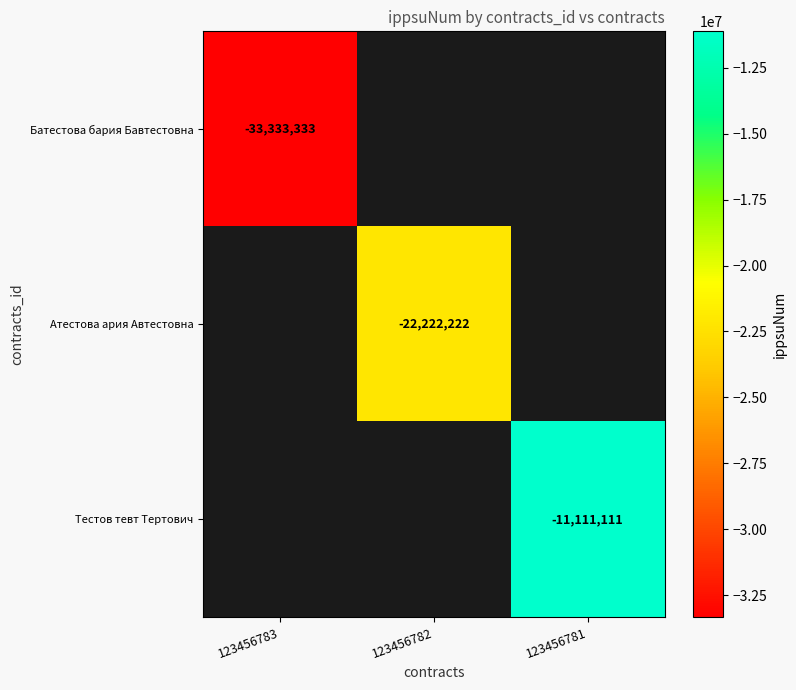

What is the maximum value shown in the chart?

-11111111.0